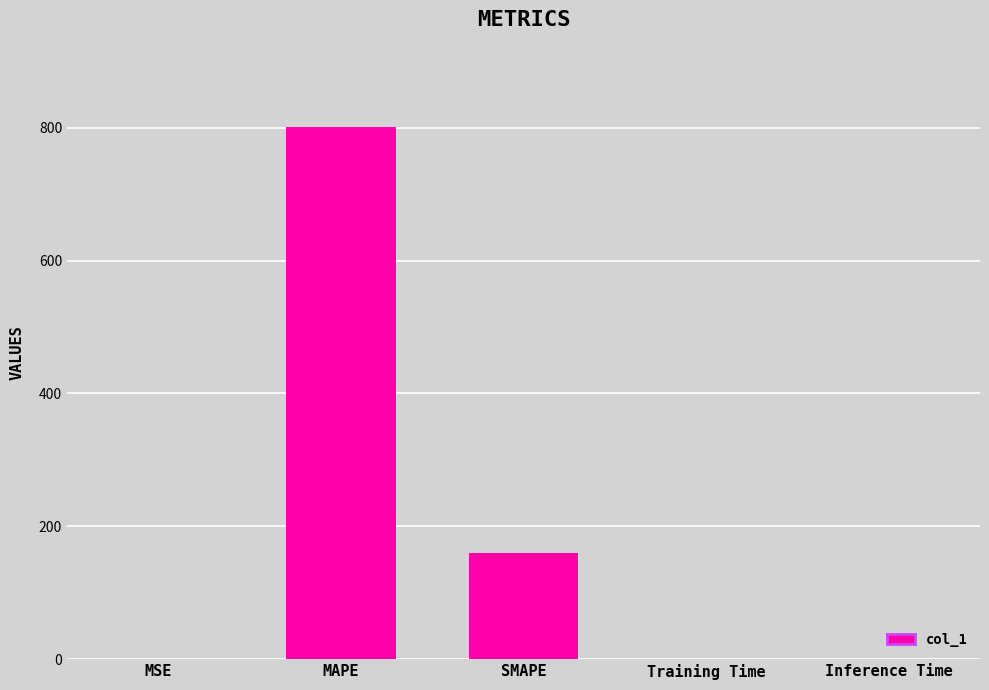

Between SMAPE and MSE, which is larger?

SMAPE